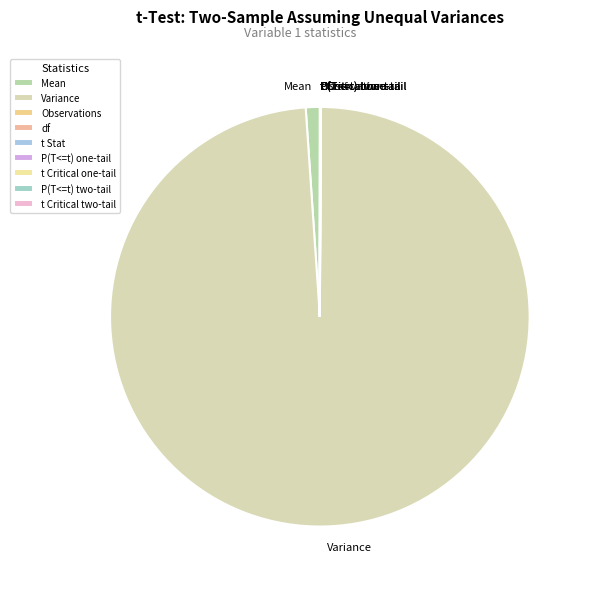

True or false: Mean accounts for 1% of the total.

True